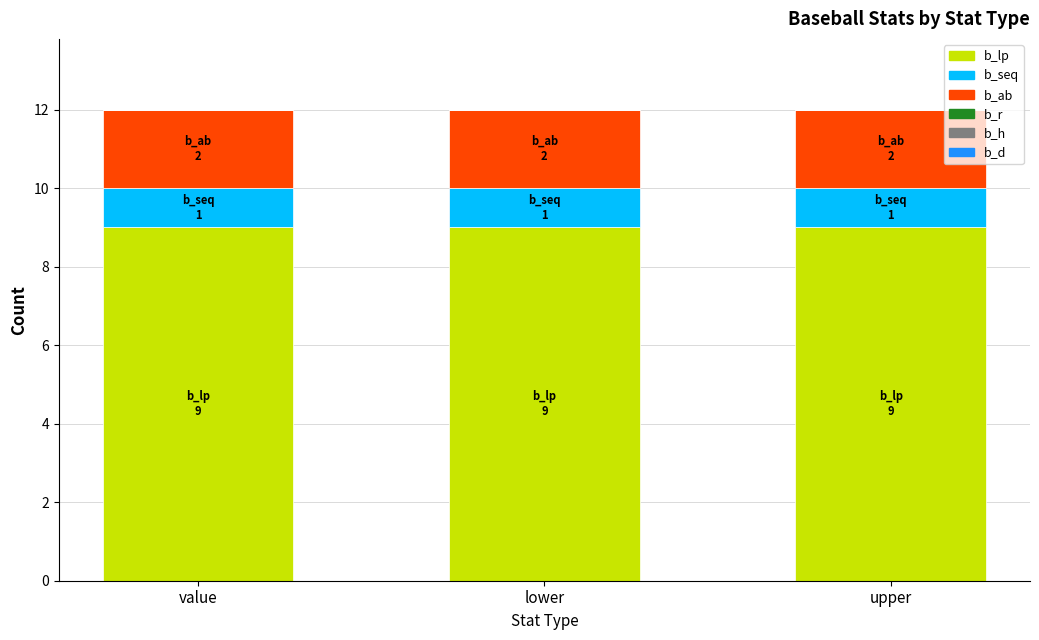

True or false: b_lp has a value of 9 at upper.

True